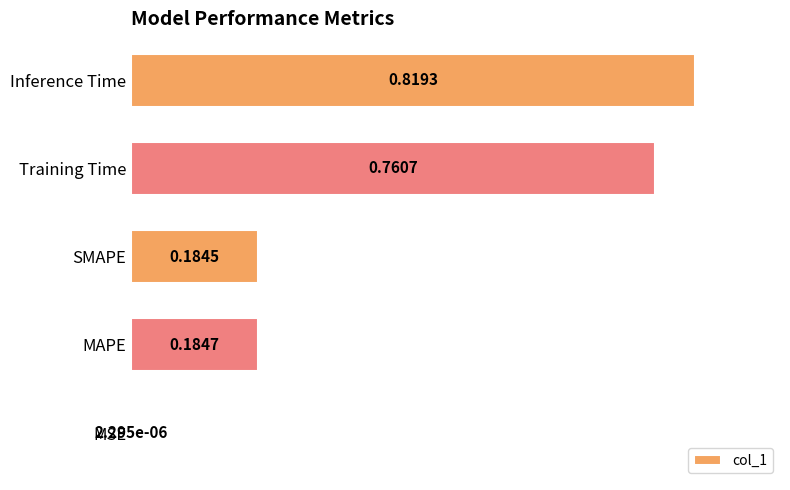

Where is the data nearest to the value 0?

MSE